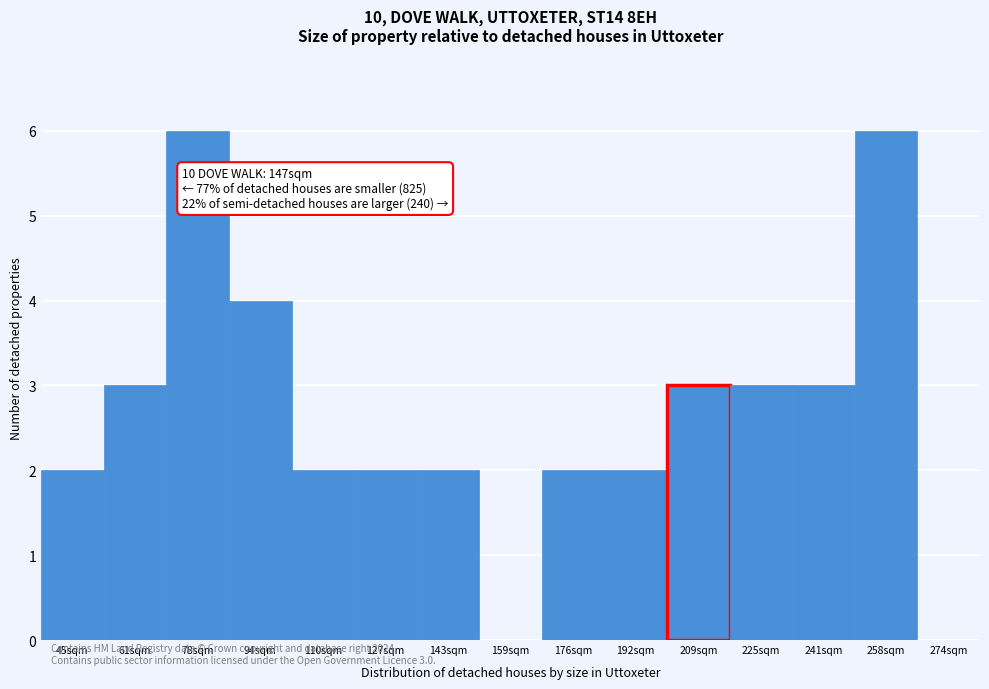

Reading left to right, extract all data points from this chart.

45sqm=2	61sqm=3	78sqm=6	94sqm=4	110sqm=2	127sqm=2	143sqm=2	159sqm=0	176sqm=2	192sqm=2	209sqm=3	225sqm=3	241sqm=3	258sqm=6	274sqm=0